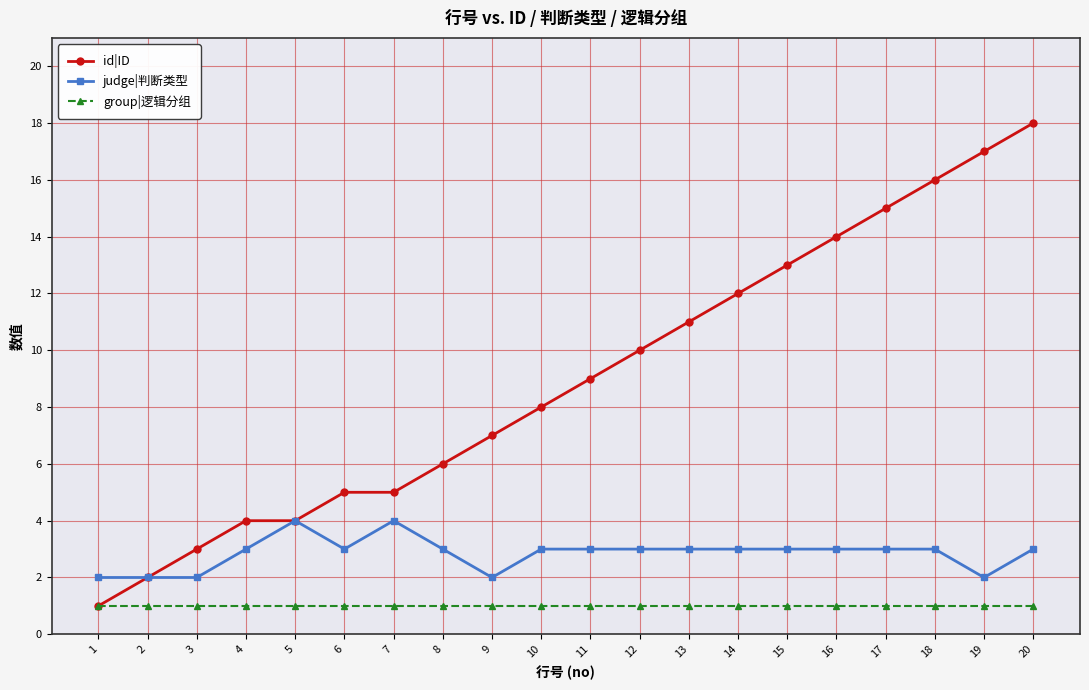

What is the value of the group|逻辑分组 point at the 19th from the left?

1